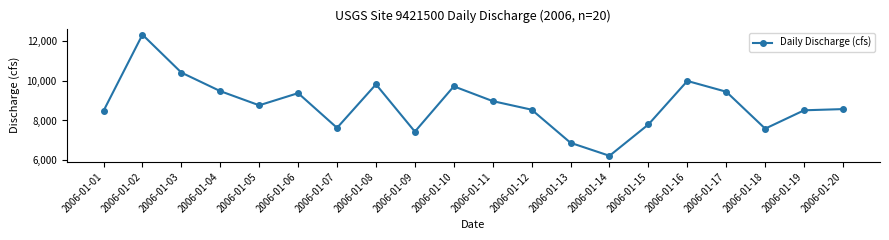

Where is the first local maximum?

2006-01-02